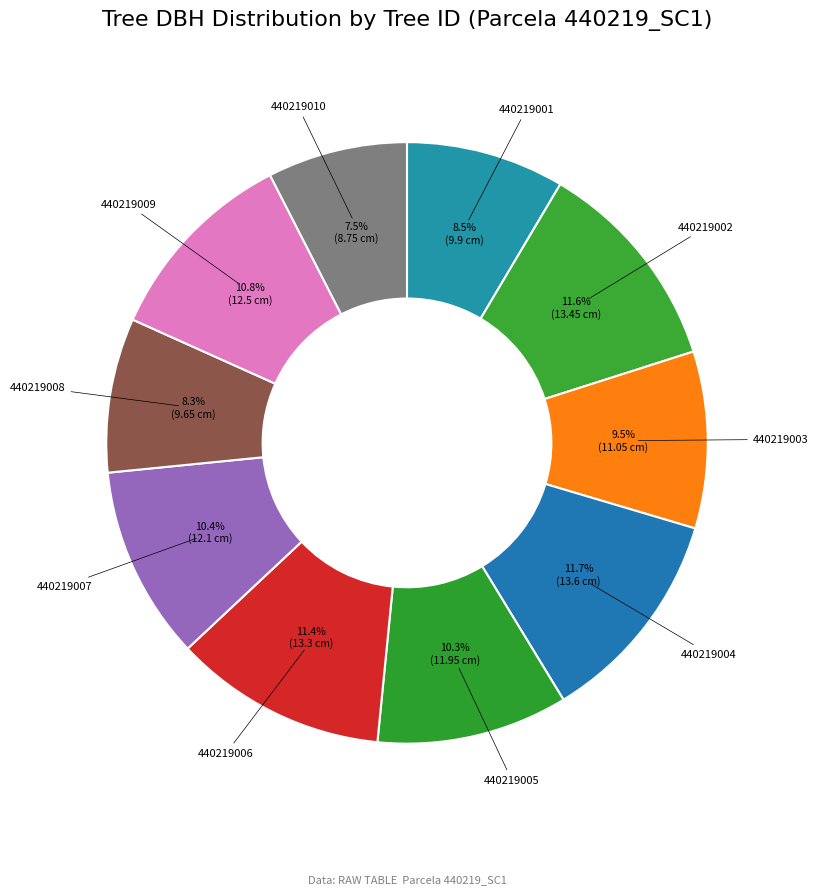

What is the smallest slice in the pie chart?

440219010